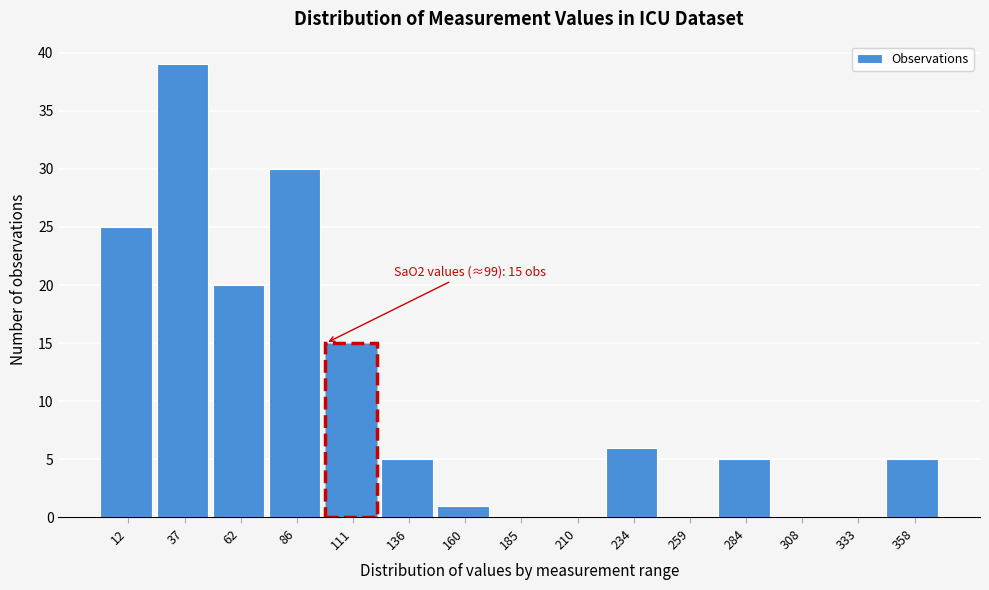

Over which range of the x-axis is the bar tallest?

25 to 50